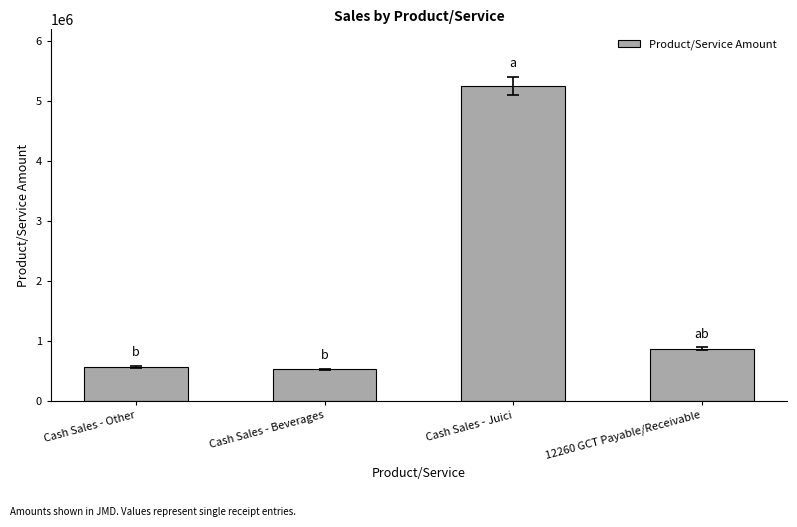

True or false: the data shows 569497.9 at Cash Sales - Other.

True